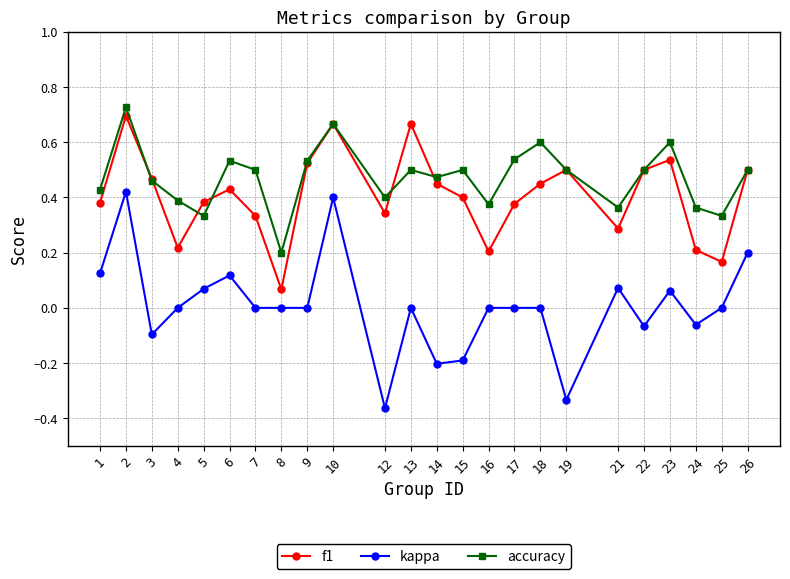

True or false: kappa and accuracy cross at least once.

False